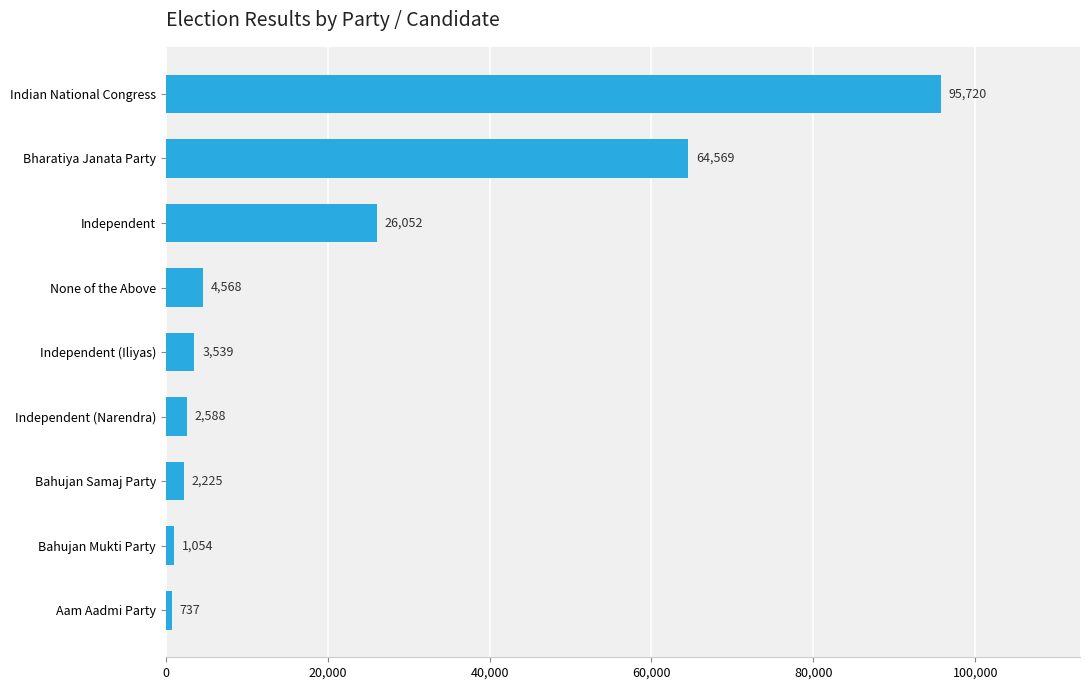

Rank the categories by value from lowest to highest.

Aam Aadmi Party, Bahujan Mukti Party, Bahujan Samaj Party, Independent (Narendra), Independent (Iliyas), None of the Above, Independent, Bharatiya Janata Party, Indian National Congress